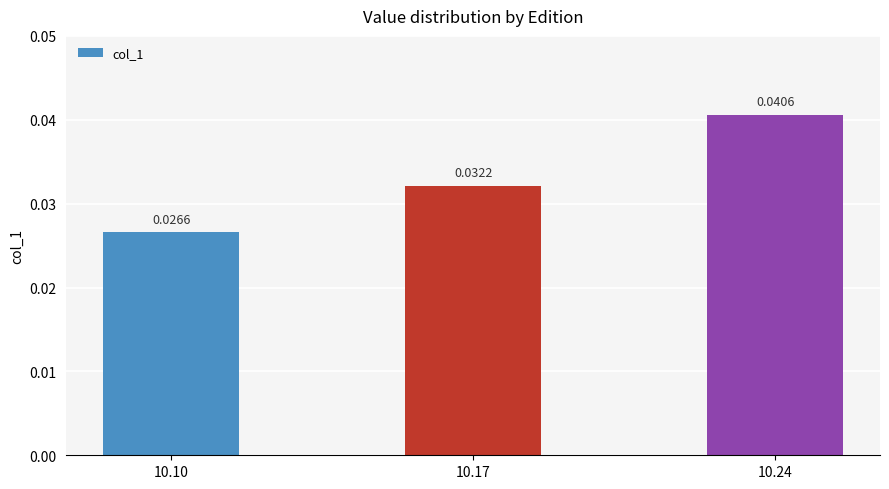

List the labels in order of value, smallest first.

10.10, 10.17, 10.24